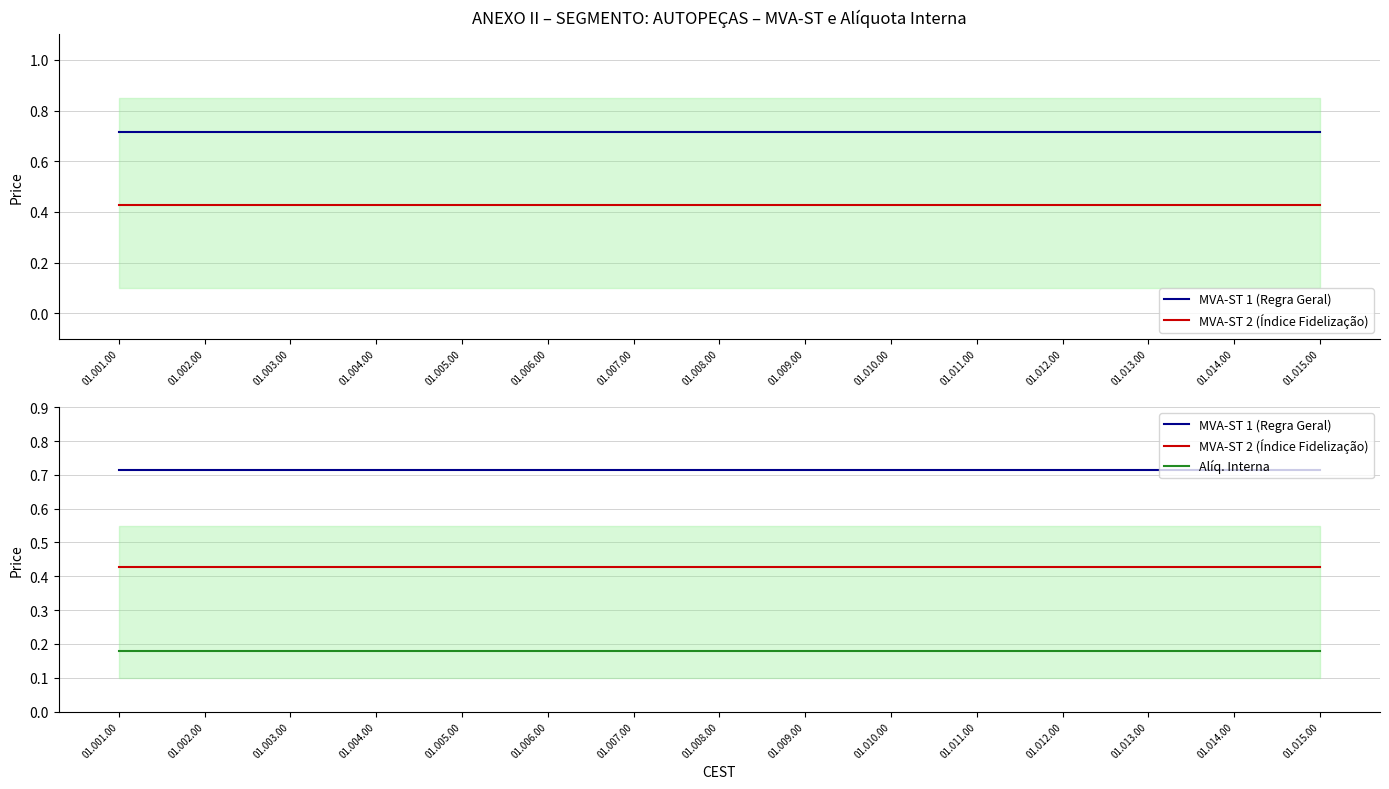

What is the total value across all series at 01.002.00?

1.3